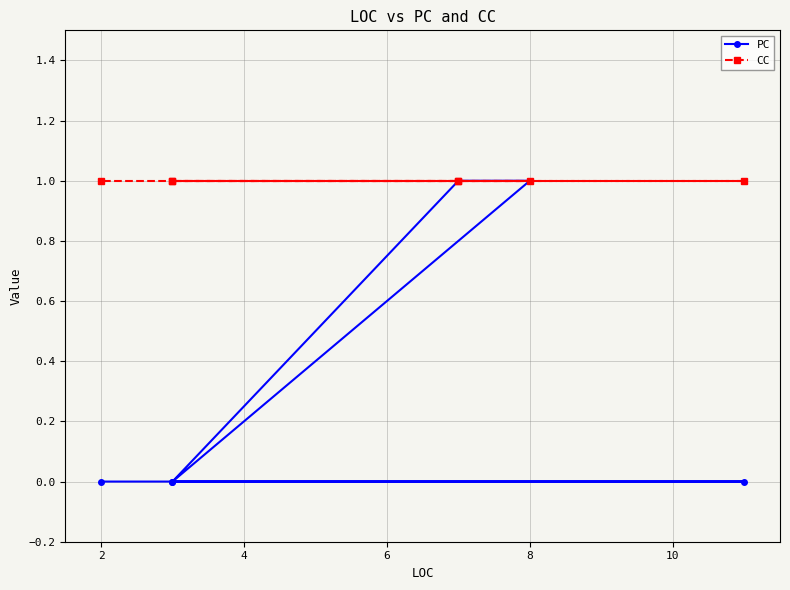

Does the chart have visible grid lines?

Yes